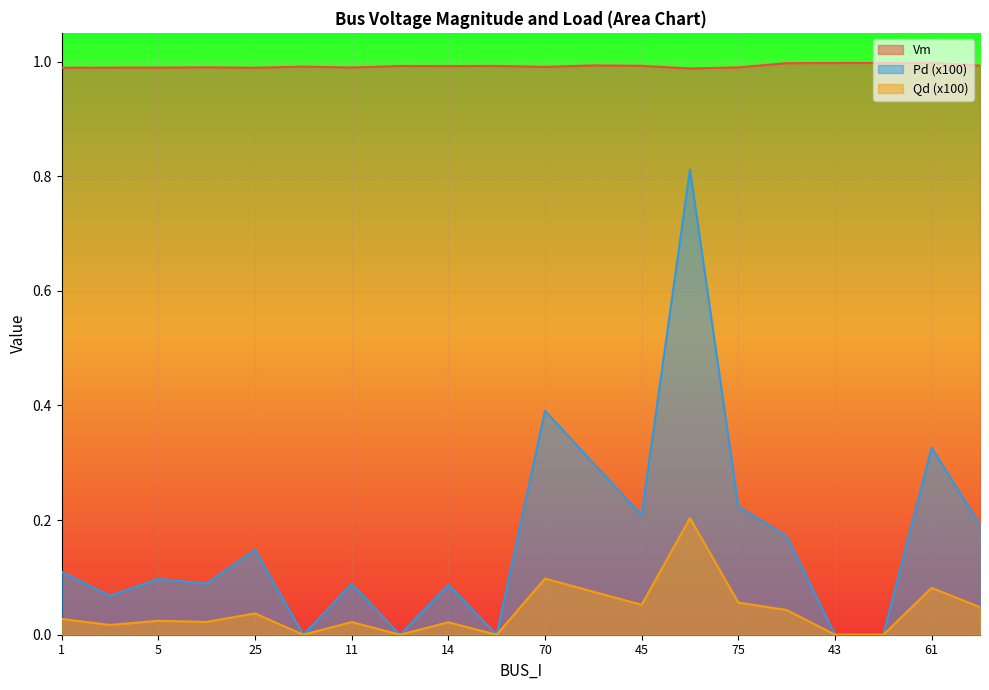

At which category does the chart reach its minimum across all series?

26